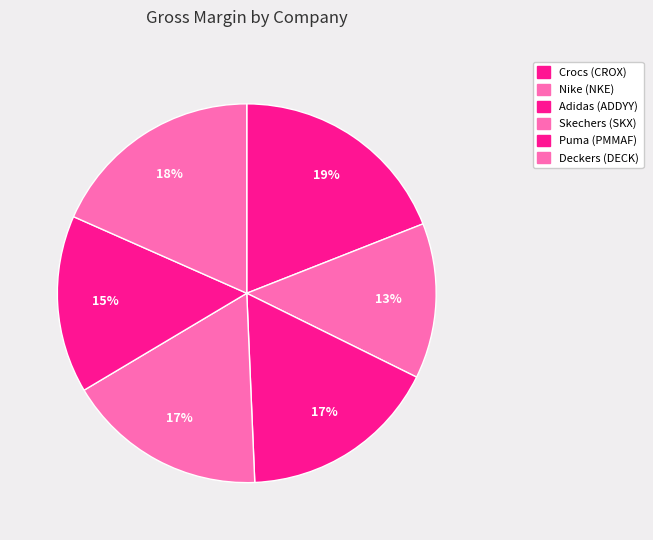

Count the number of slices in the pie.

6